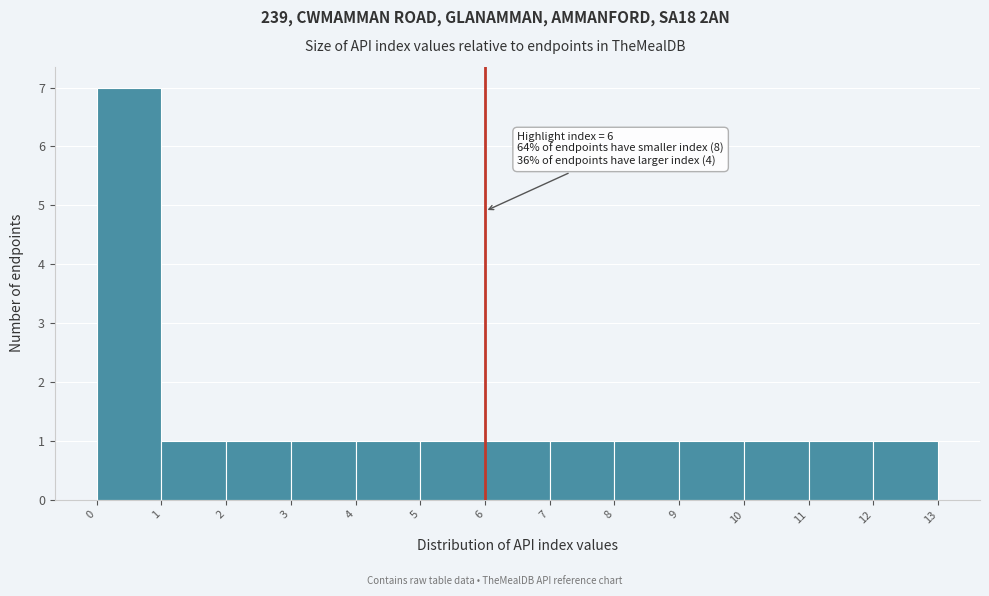

Over which range of the x-axis is the bar tallest?

0 to 1